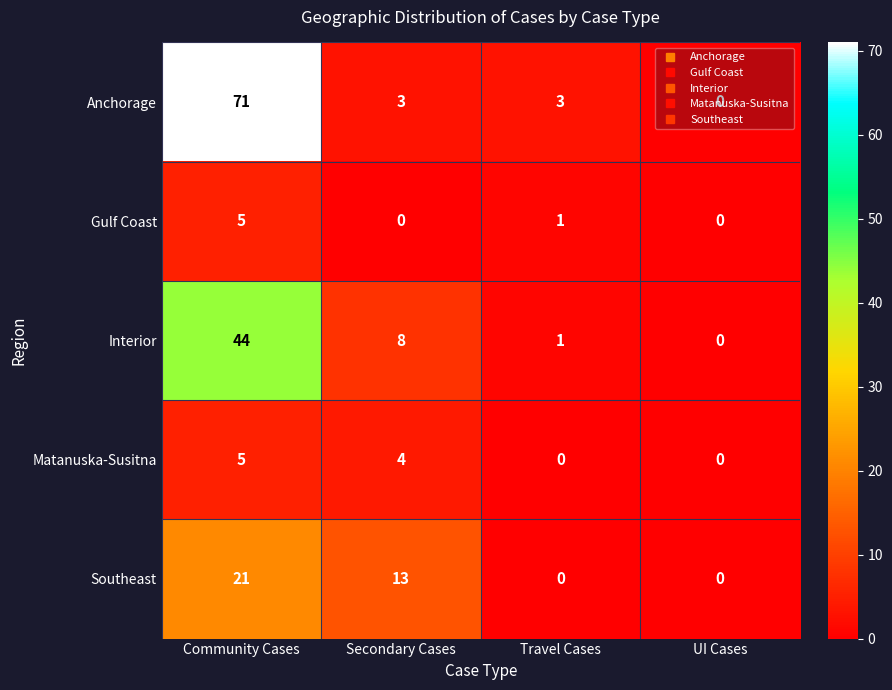

What is the sum of all Gulf Coast values?

6